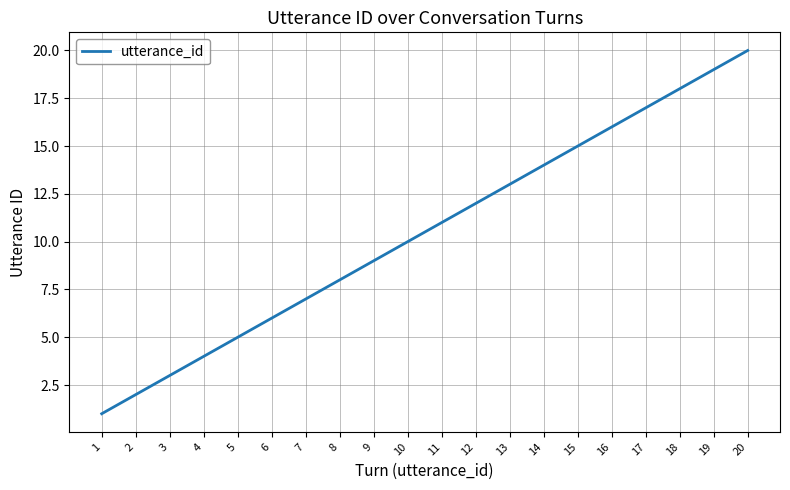

Approximately how many times larger is the value at 5 compared to 1?

5.0